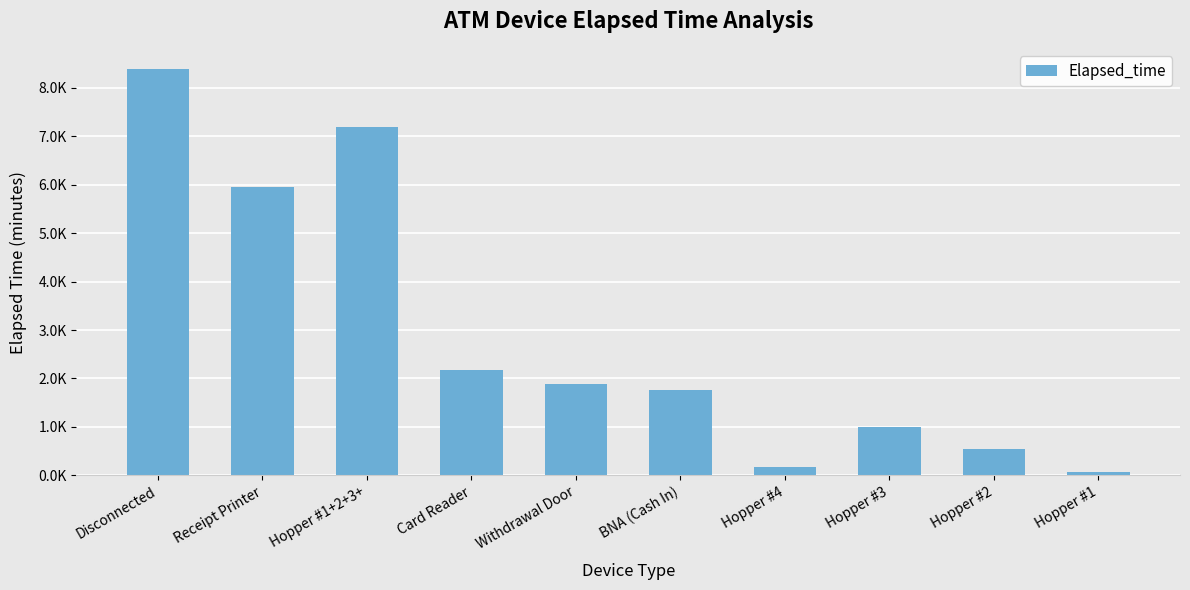

What is the difference between the maximum and minimum values?

8325